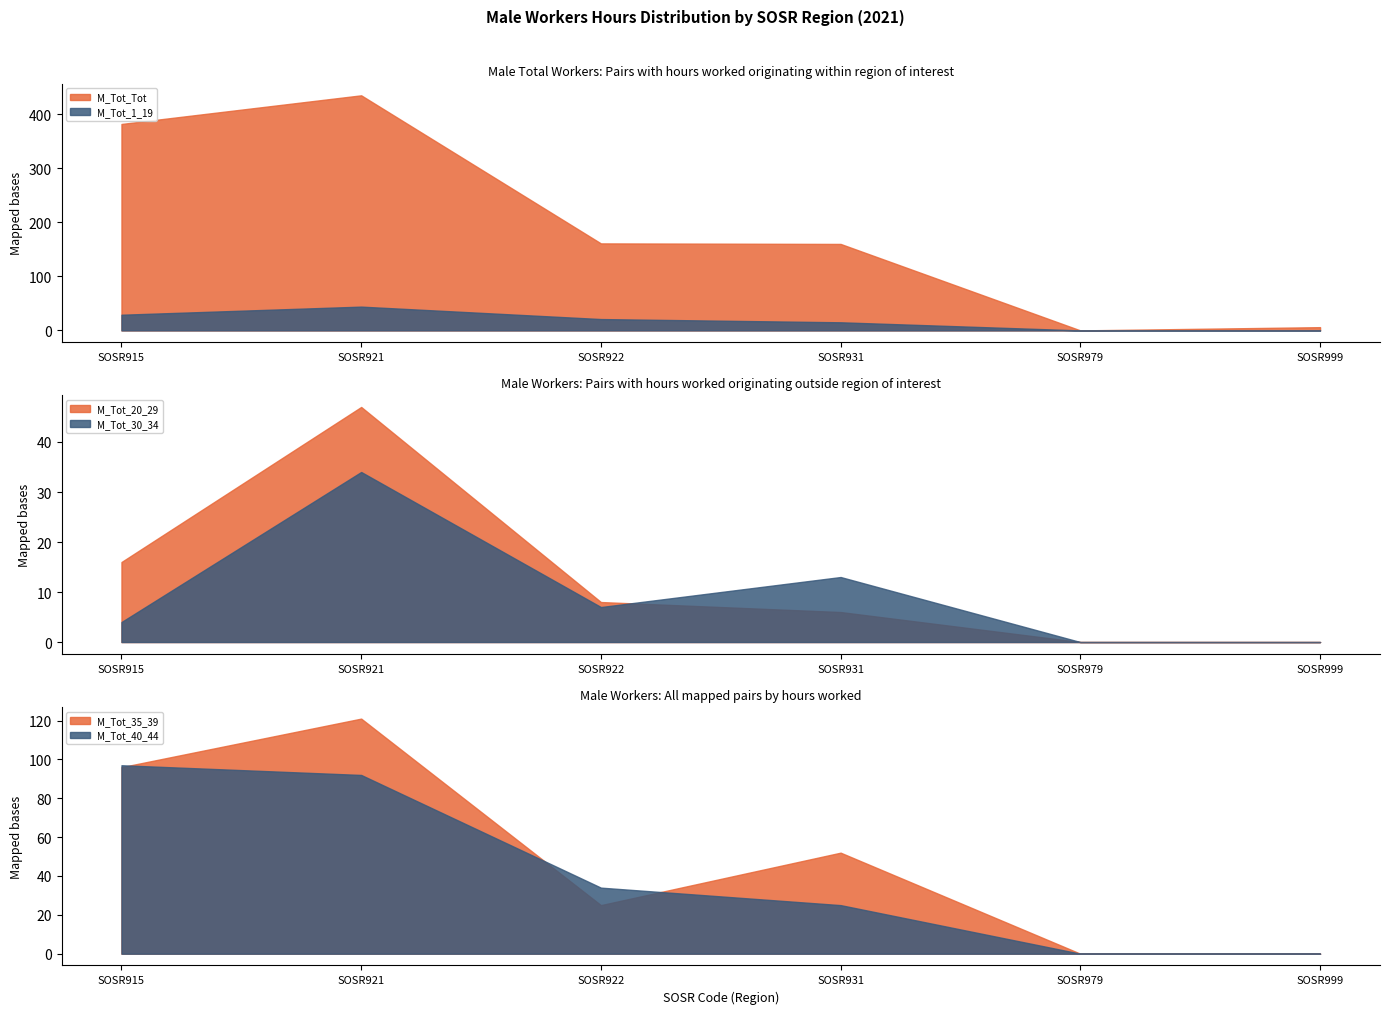

Is it true that M_Tot_Tot equals 6 at SOSR999?

True